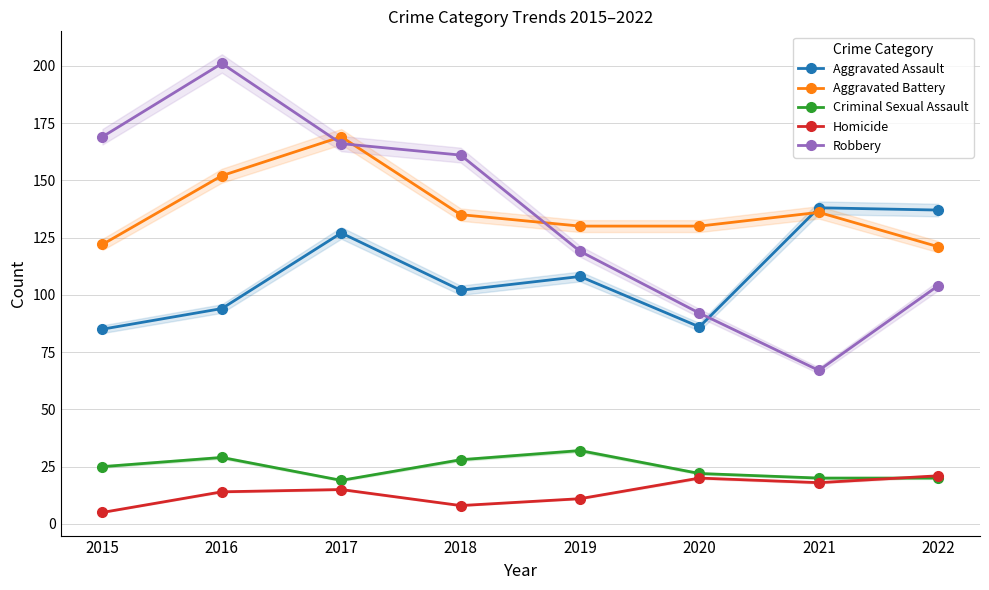

True or false: Aggravated Assault and Robbery cross at least once.

True